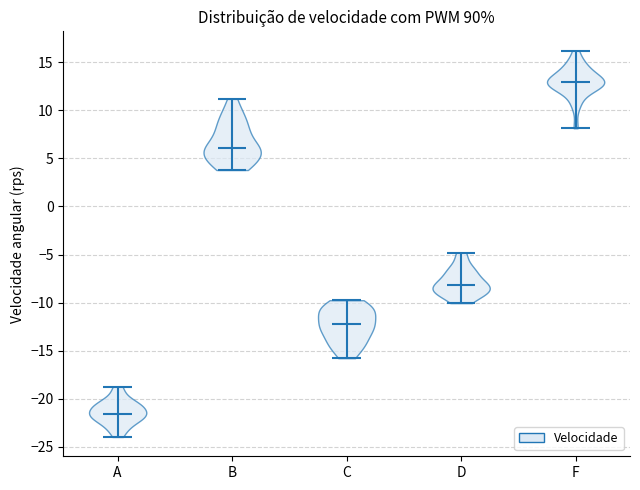

Which violin has the highest median line?

F